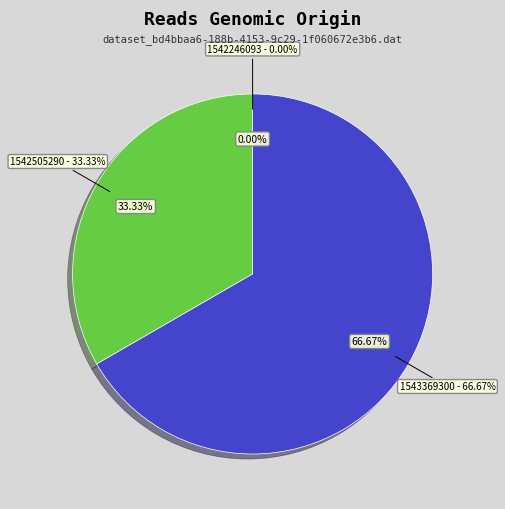

Combined, do 1542246093 and 1543369300 account for over 50%?

Yes